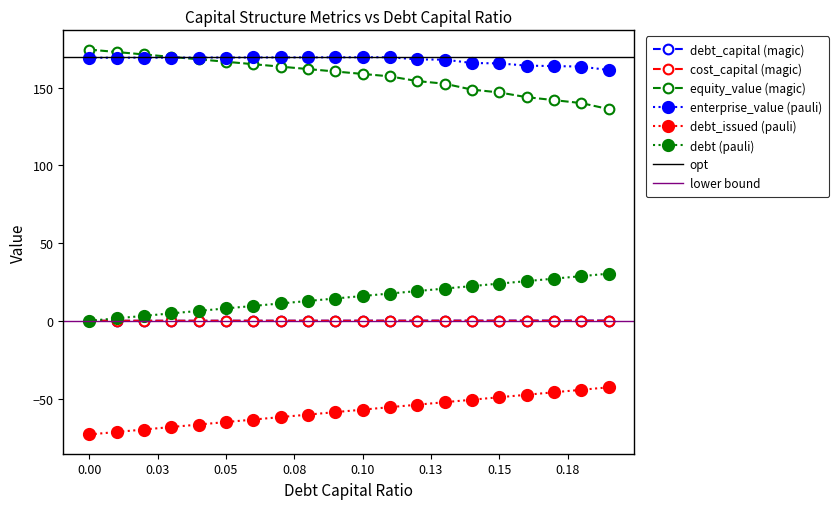

At which category does enterprise_value reach its first local peak?

0.11